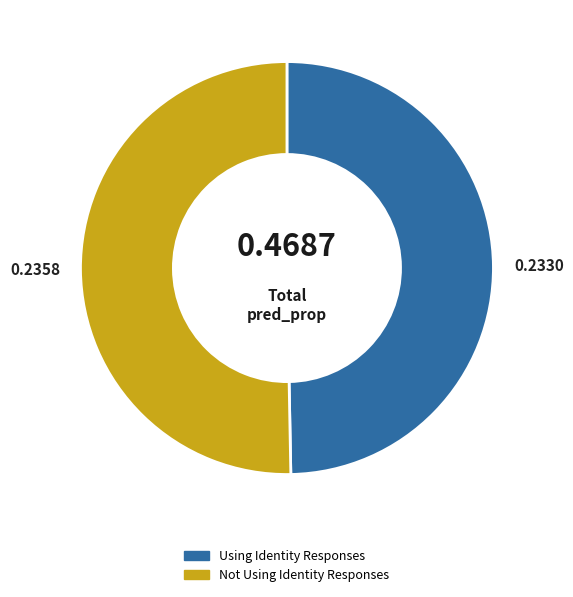

Which has a higher value, Using Identity Responses or Not Using Identity Responses?

Not Using Identity Responses